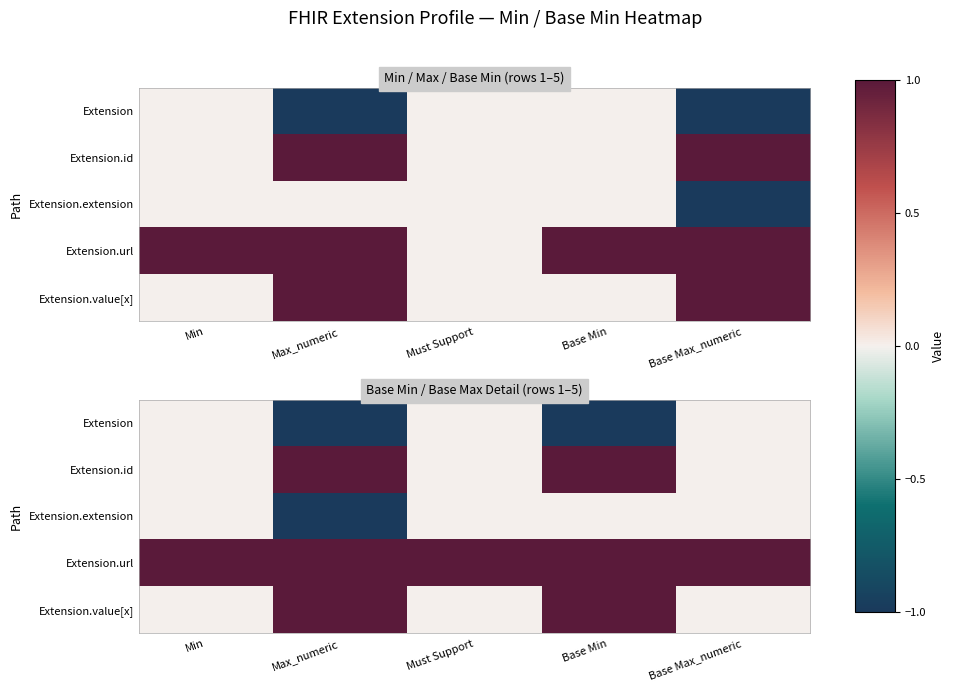

How many data points in Extension.value[x] are above 0?

2